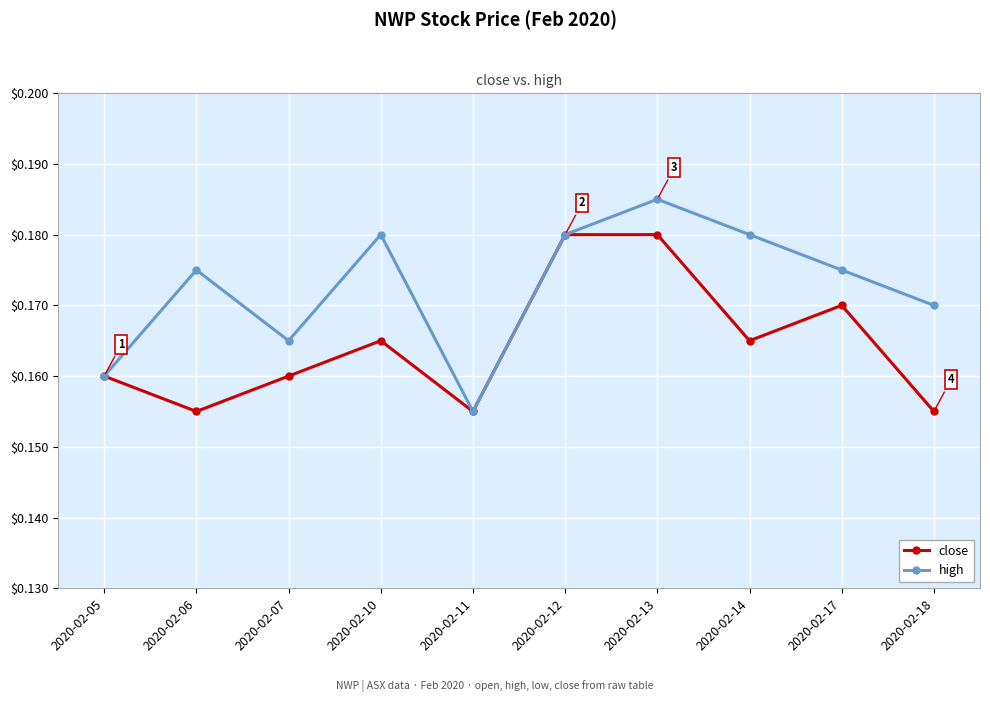

How many close values are between 0 and 1?

10